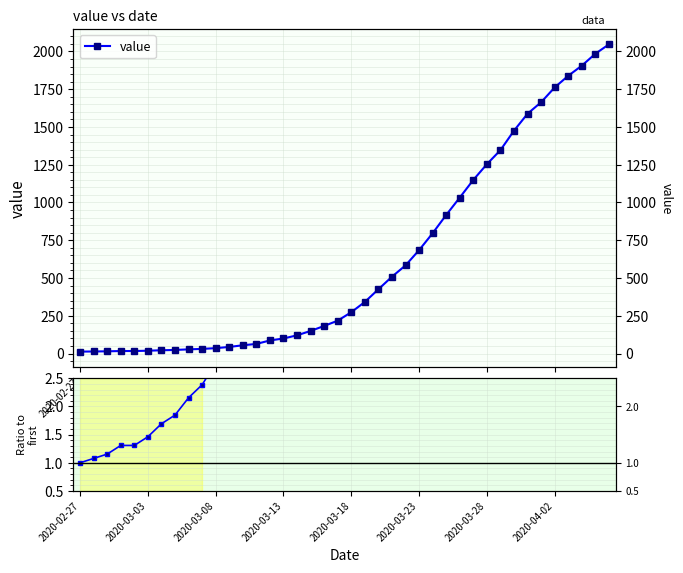

Is this an area chart (filled region under the line)?

No